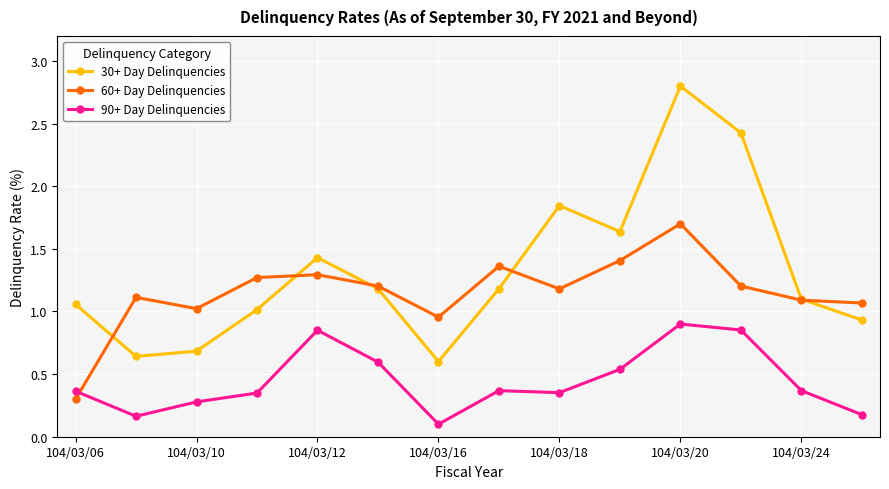

What is the highest value of the 60+ Day Delinquencies series?

1.7